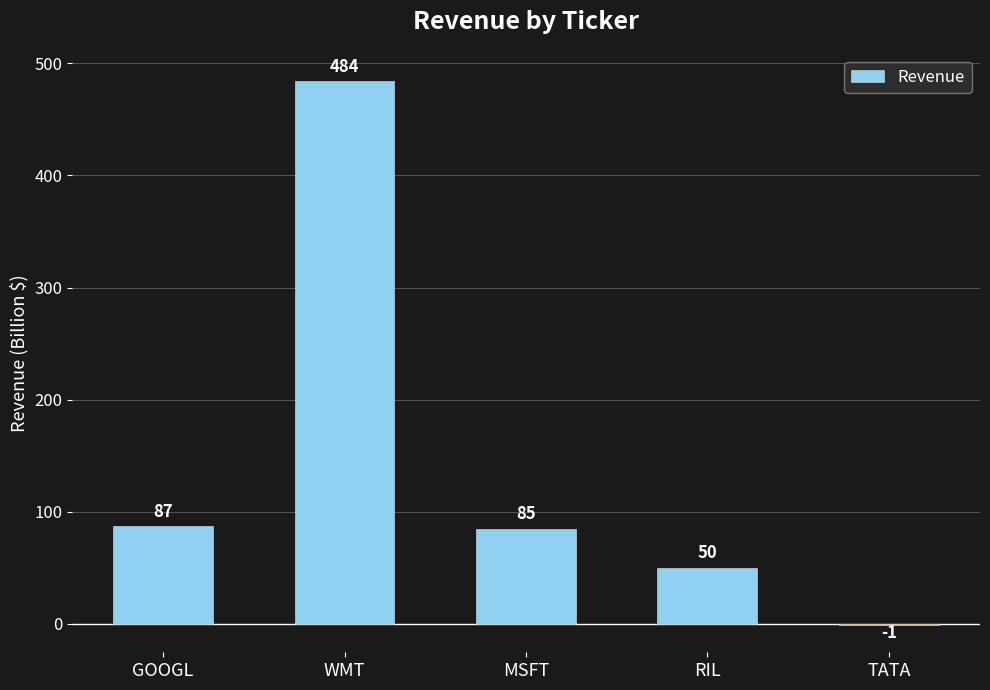

True or false: the data shows 87 at GOOGL.

True